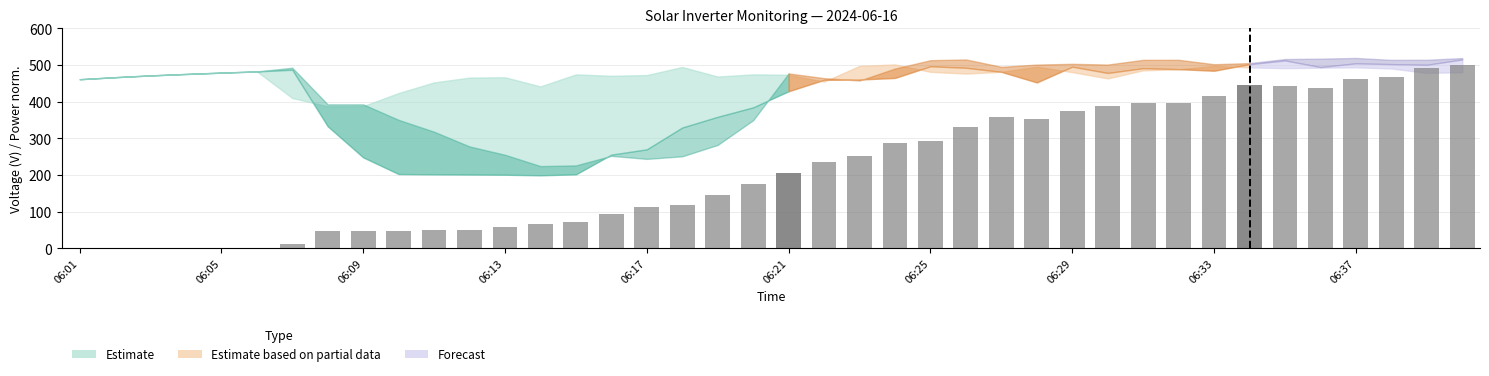

Are the bars horizontal?

No